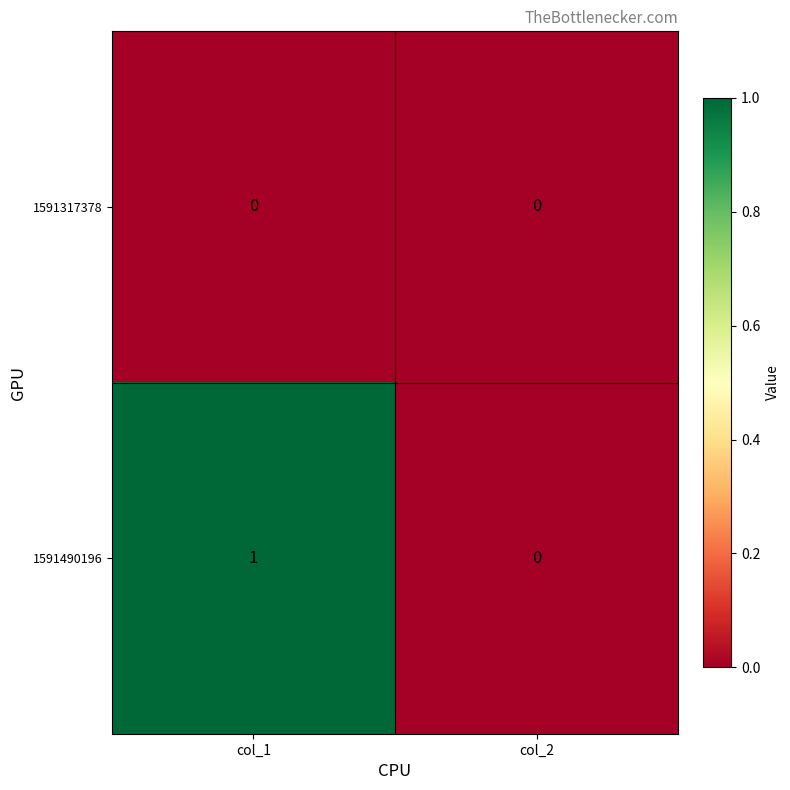

Reading left to right, list all the values displayed in this chart.

1591317378: col_1=0	col_2=0
1591490196: col_1=1	col_2=0